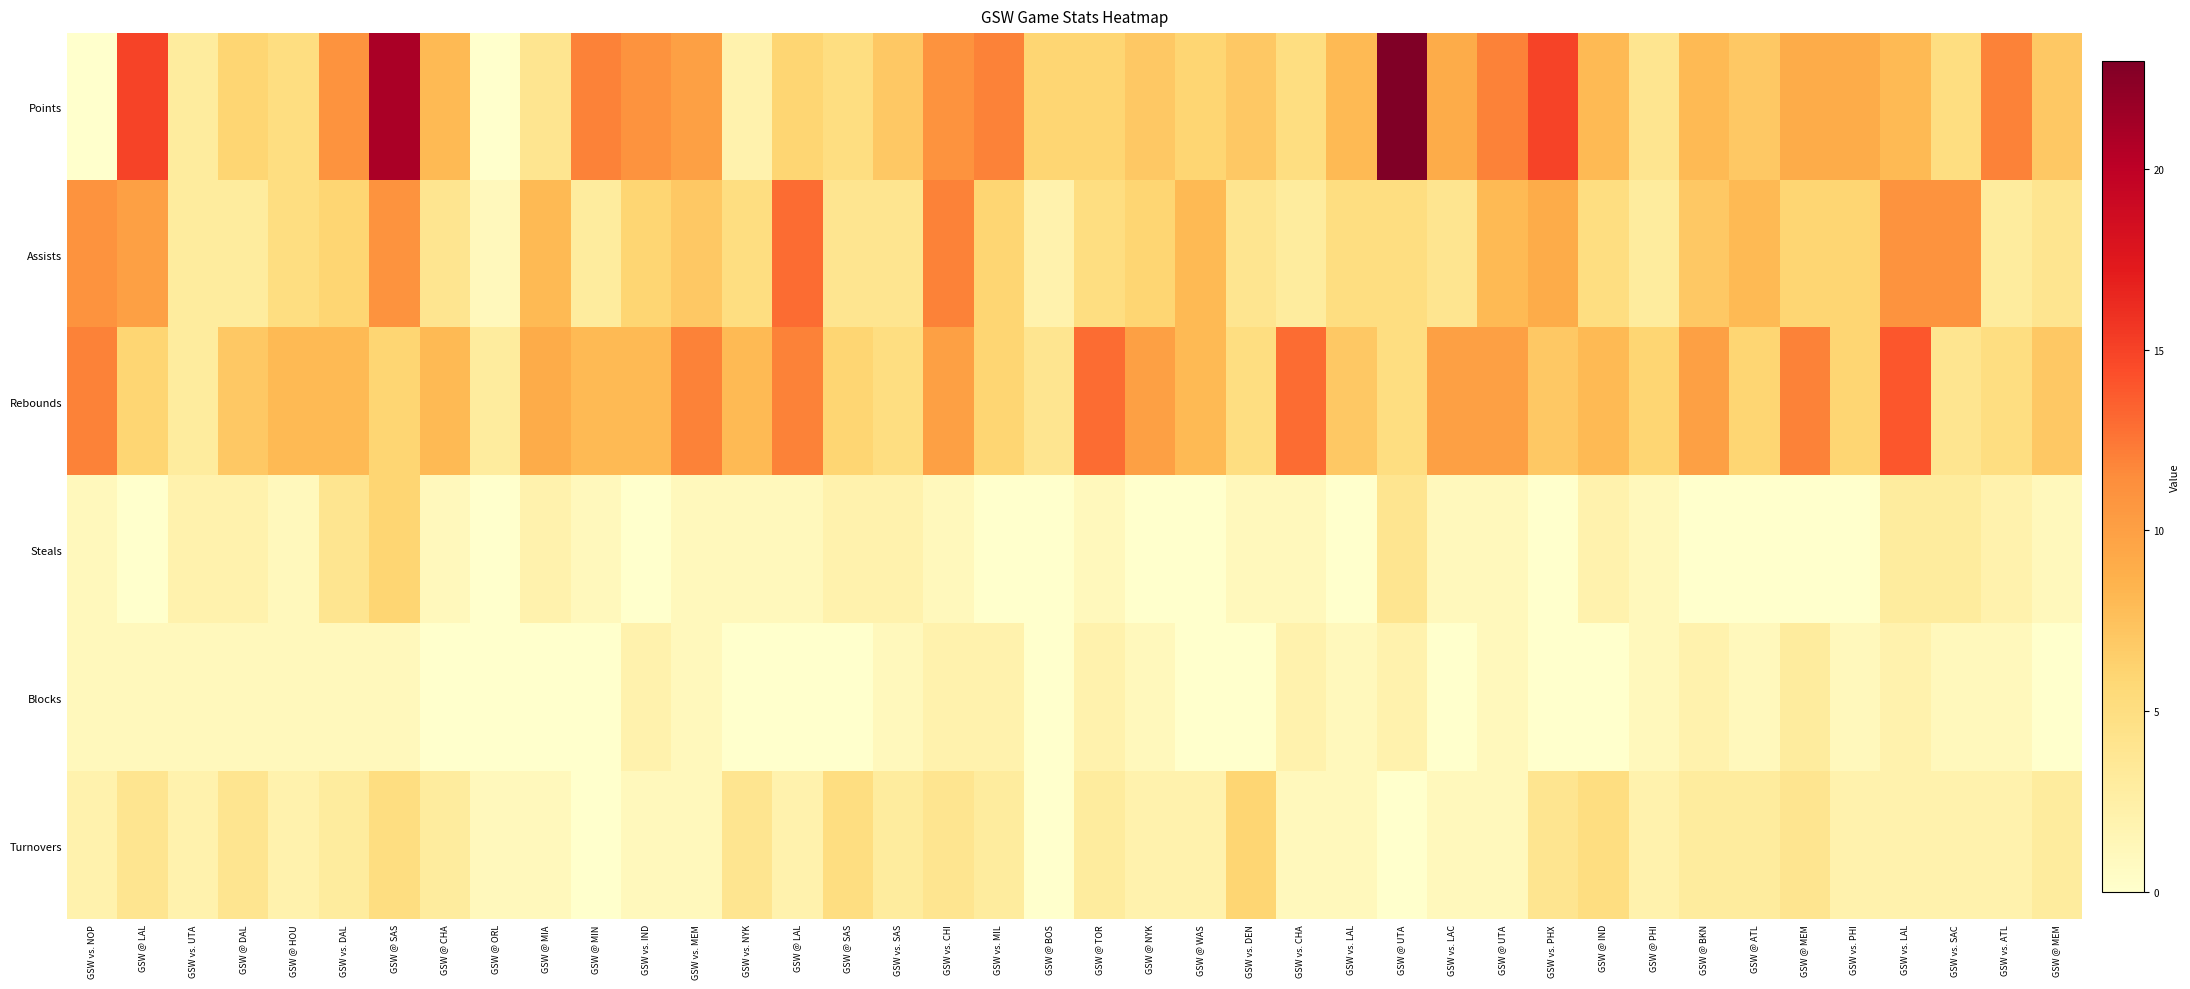

Reading left to right, list all the values displayed in this chart.

Points: GSW vs. NOP=0	GSW @ LAL=15	GSW vs. UTA=3	GSW @ DAL=6	GSW @ HOU=5	GSW vs. DAL=11	GSW @ SAS=21	GSW @ CHA=8	GSW @ ORL=0	GSW @ MIA=4	GSW @ MIN=12	GSW vs. IND=11	GSW vs. MEM=10	GSW vs. NYK=2	GSW @ LAL=6	GSW @ SAS=5	GSW vs. SAS=7	GSW vs. CHI=11	GSW vs. MIL=12	GSW @ BOS=6	GSW @ TOR=6	GSW @ NYK=7	GSW @ WAS=6	GSW vs. DEN=7	GSW vs. CHA=5	GSW vs. LAL=8	GSW @ UTA=23	GSW vs. LAC=9	GSW @ UTA=12	GSW vs. PHX=15	GSW @ IND=8	GSW @ PHI=4	GSW @ BKN=8	GSW @ ATL=7	GSW @ MEM=9	GSW vs. PHI=9	GSW vs. LAL=8	GSW vs. SAC=5	GSW vs. ATL=12	GSW @ MEM=7
Assists: GSW vs. NOP=11	GSW @ LAL=10	GSW vs. UTA=3	GSW @ DAL=3	GSW @ HOU=5	GSW vs. DAL=6	GSW @ SAS=11	GSW @ CHA=4	GSW @ ORL=1	GSW @ MIA=8	GSW @ MIN=3	GSW vs. IND=6	GSW vs. MEM=7	GSW vs. NYK=5	GSW @ LAL=13	GSW @ SAS=4	GSW vs. SAS=4	GSW vs. CHI=12	GSW vs. MIL=6	GSW @ BOS=2	GSW @ TOR=5	GSW @ NYK=6	GSW @ WAS=8	GSW vs. DEN=4	GSW vs. CHA=3	GSW vs. LAL=5	GSW @ UTA=5	GSW vs. LAC=4	GSW @ UTA=8	GSW vs. PHX=9	GSW @ IND=5	GSW @ PHI=3	GSW @ BKN=7	GSW @ ATL=8	GSW @ MEM=6	GSW vs. PHI=6	GSW vs. LAL=11	GSW vs. SAC=11	GSW vs. ATL=3	GSW @ MEM=4
Rebounds: GSW vs. NOP=12	GSW @ LAL=6	GSW vs. UTA=3	GSW @ DAL=7	GSW @ HOU=8	GSW vs. DAL=8	GSW @ SAS=6	GSW @ CHA=8	GSW @ ORL=3	GSW @ MIA=9	GSW @ MIN=8	GSW vs. IND=8	GSW vs. MEM=12	GSW vs. NYK=8	GSW @ LAL=12	GSW @ SAS=6	GSW vs. SAS=5	GSW vs. CHI=10	GSW vs. MIL=6	GSW @ BOS=4	GSW @ TOR=13	GSW @ NYK=10	GSW @ WAS=8	GSW vs. DEN=5	GSW vs. CHA=13	GSW vs. LAL=7	GSW @ UTA=5	GSW vs. LAC=10	GSW @ UTA=10	GSW vs. PHX=7	GSW @ IND=8	GSW @ PHI=6	GSW @ BKN=10	GSW @ ATL=6	GSW @ MEM=12	GSW vs. PHI=6	GSW vs. LAL=14	GSW vs. SAC=4	GSW vs. ATL=5	GSW @ MEM=7
Steals: GSW vs. NOP=1	GSW @ LAL=0	GSW vs. UTA=2	GSW @ DAL=2	GSW @ HOU=1	GSW vs. DAL=4	GSW @ SAS=6	GSW @ CHA=1	GSW @ ORL=0	GSW @ MIA=2	GSW @ MIN=1	GSW vs. IND=0	GSW vs. MEM=1	GSW vs. NYK=1	GSW @ LAL=1	GSW @ SAS=2	GSW vs. SAS=2	GSW vs. CHI=1	GSW vs. MIL=0	GSW @ BOS=0	GSW @ TOR=1	GSW @ NYK=0	GSW @ WAS=0	GSW vs. DEN=1	GSW vs. CHA=1	GSW vs. LAL=0	GSW @ UTA=4	GSW vs. LAC=1	GSW @ UTA=1	GSW vs. PHX=0	GSW @ IND=2	GSW @ PHI=1	GSW @ BKN=0	GSW @ ATL=0	GSW @ MEM=0	GSW vs. PHI=0	GSW vs. LAL=3	GSW vs. SAC=3	GSW vs. ATL=2	GSW @ MEM=1
Blocks: GSW vs. NOP=1	GSW @ LAL=1	GSW vs. UTA=1	GSW @ DAL=1	GSW @ HOU=1	GSW vs. DAL=1	GSW @ SAS=1	GSW @ CHA=0	GSW @ ORL=0	GSW @ MIA=0	GSW @ MIN=0	GSW vs. IND=2	GSW vs. MEM=1	GSW vs. NYK=0	GSW @ LAL=0	GSW @ SAS=0	GSW vs. SAS=1	GSW vs. CHI=2	GSW vs. MIL=2	GSW @ BOS=0	GSW @ TOR=2	GSW @ NYK=1	GSW @ WAS=0	GSW vs. DEN=0	GSW vs. CHA=2	GSW vs. LAL=1	GSW @ UTA=2	GSW vs. LAC=0	GSW @ UTA=1	GSW vs. PHX=0	GSW @ IND=0	GSW @ PHI=1	GSW @ BKN=2	GSW @ ATL=1	GSW @ MEM=3	GSW vs. PHI=1	GSW vs. LAL=2	GSW vs. SAC=1	GSW vs. ATL=1	GSW @ MEM=0
Turnovers: GSW vs. NOP=2	GSW @ LAL=4	GSW vs. UTA=2	GSW @ DAL=4	GSW @ HOU=2	GSW vs. DAL=3	GSW @ SAS=5	GSW @ CHA=3	GSW @ ORL=1	GSW @ MIA=1	GSW @ MIN=0	GSW vs. IND=1	GSW vs. MEM=1	GSW vs. NYK=4	GSW @ LAL=2	GSW @ SAS=5	GSW vs. SAS=3	GSW vs. CHI=4	GSW vs. MIL=3	GSW @ BOS=0	GSW @ TOR=3	GSW @ NYK=2	GSW @ WAS=2	GSW vs. DEN=6	GSW vs. CHA=1	GSW vs. LAL=1	GSW @ UTA=0	GSW vs. LAC=1	GSW @ UTA=1	GSW vs. PHX=4	GSW @ IND=5	GSW @ PHI=2	GSW @ BKN=3	GSW @ ATL=3	GSW @ MEM=4	GSW vs. PHI=2	GSW vs. LAL=2	GSW vs. SAC=2	GSW vs. ATL=2	GSW @ MEM=3